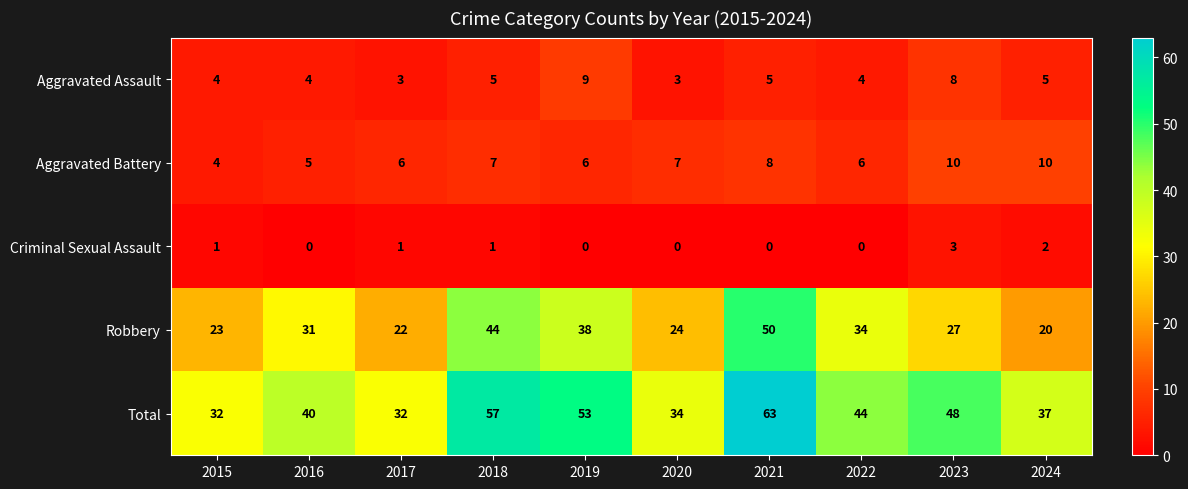

What is the approximate value of Total at 2015?

32